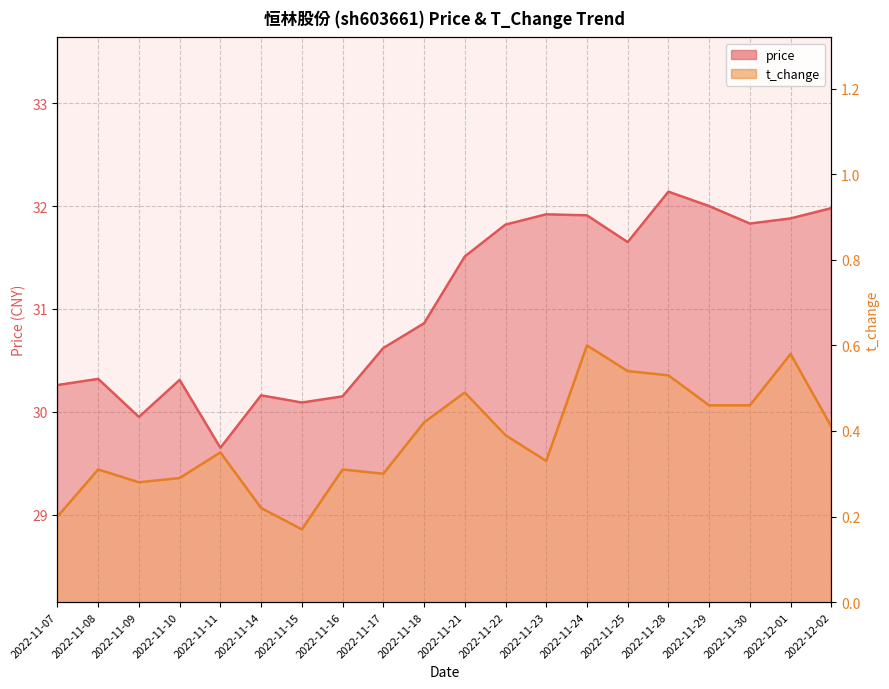

Reading right to left, transcribe all the data shown in this chart.

price: 32.0	31.9	31.8	32.0	32.1	31.6	31.9	31.9	31.8	31.5	30.9	30.6	30.1	30.1	30.2	29.6	30.3	29.9	30.3	30.3
t_change: 0.4	0.6	0.5	0.5	0.5	0.5	0.6	0.3	0.4	0.5	0.4	0.3	0.3	0.2	0.2	0.3	0.3	0.3	0.3	0.2